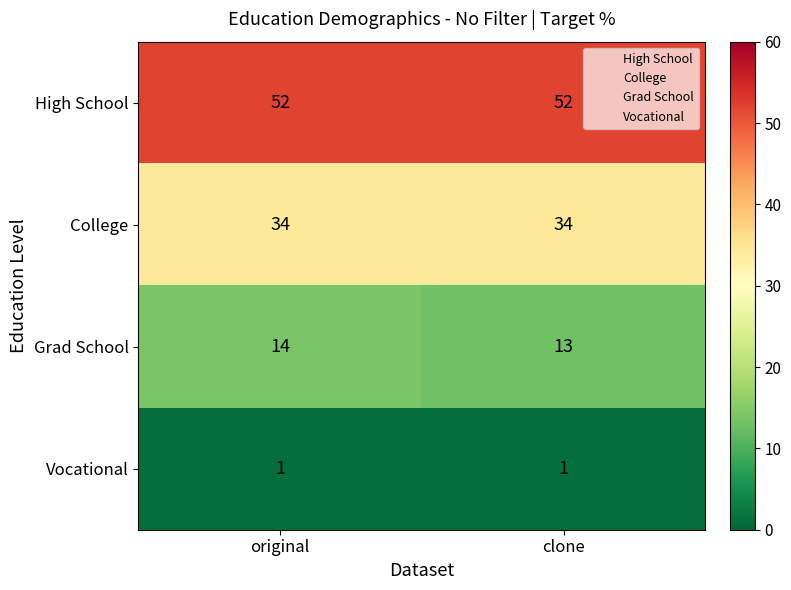

List the series in order of their peak value, lowest first.

Vocational, Grad School, College, High School